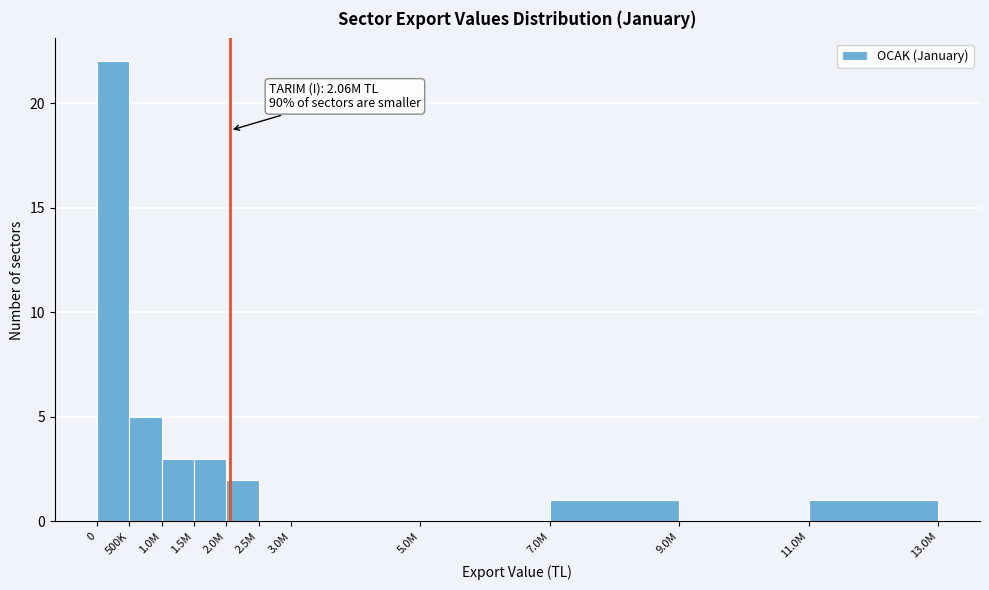

Reading left to right, list all the values displayed in this chart.

0=22	500K=5	1.0M=3	1.5M=3	2.0M=2	2.5M=0	3.0M=0	5.0M=0	7.0M=1	9.0M=0	11.0M=1